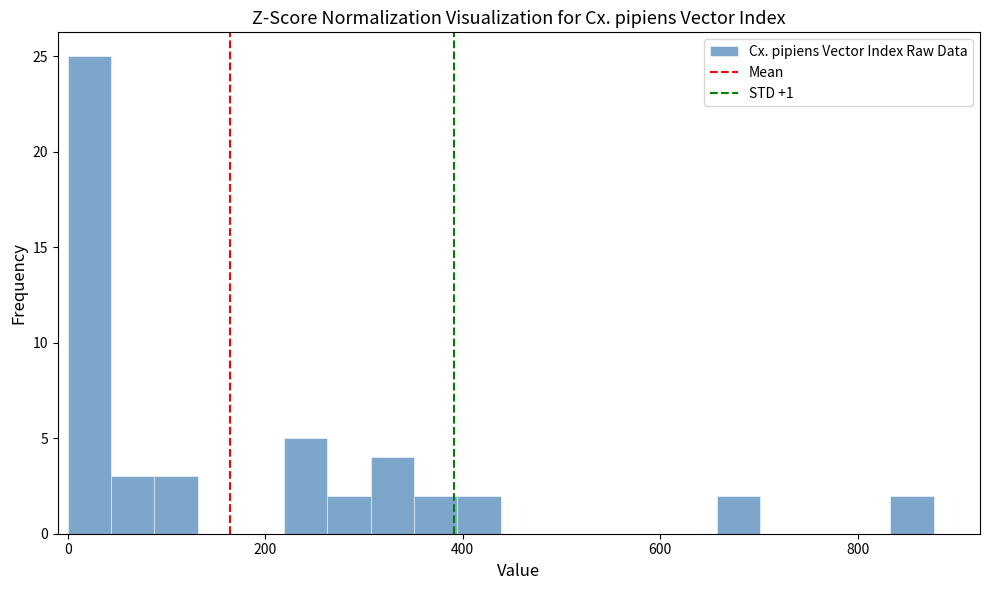

Read against the x-axis, roughly where is the centre of the tallest bar?

20